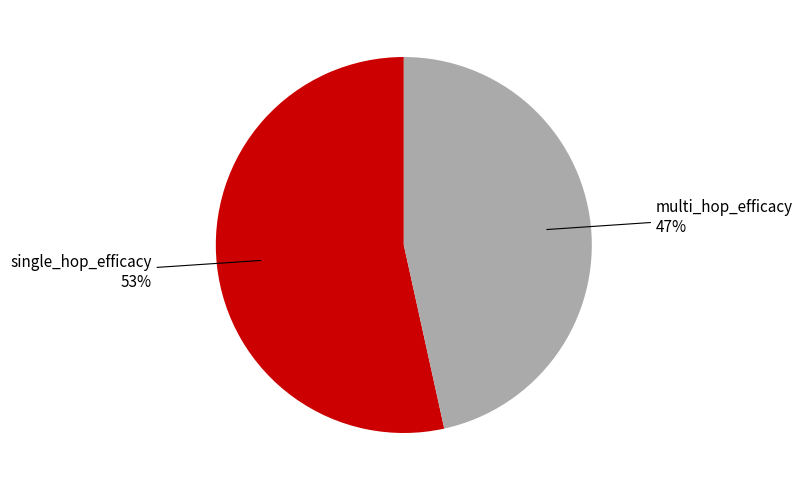

Is the sum of single_hop_efficacy and multi_hop_efficacy greater than half?

Yes